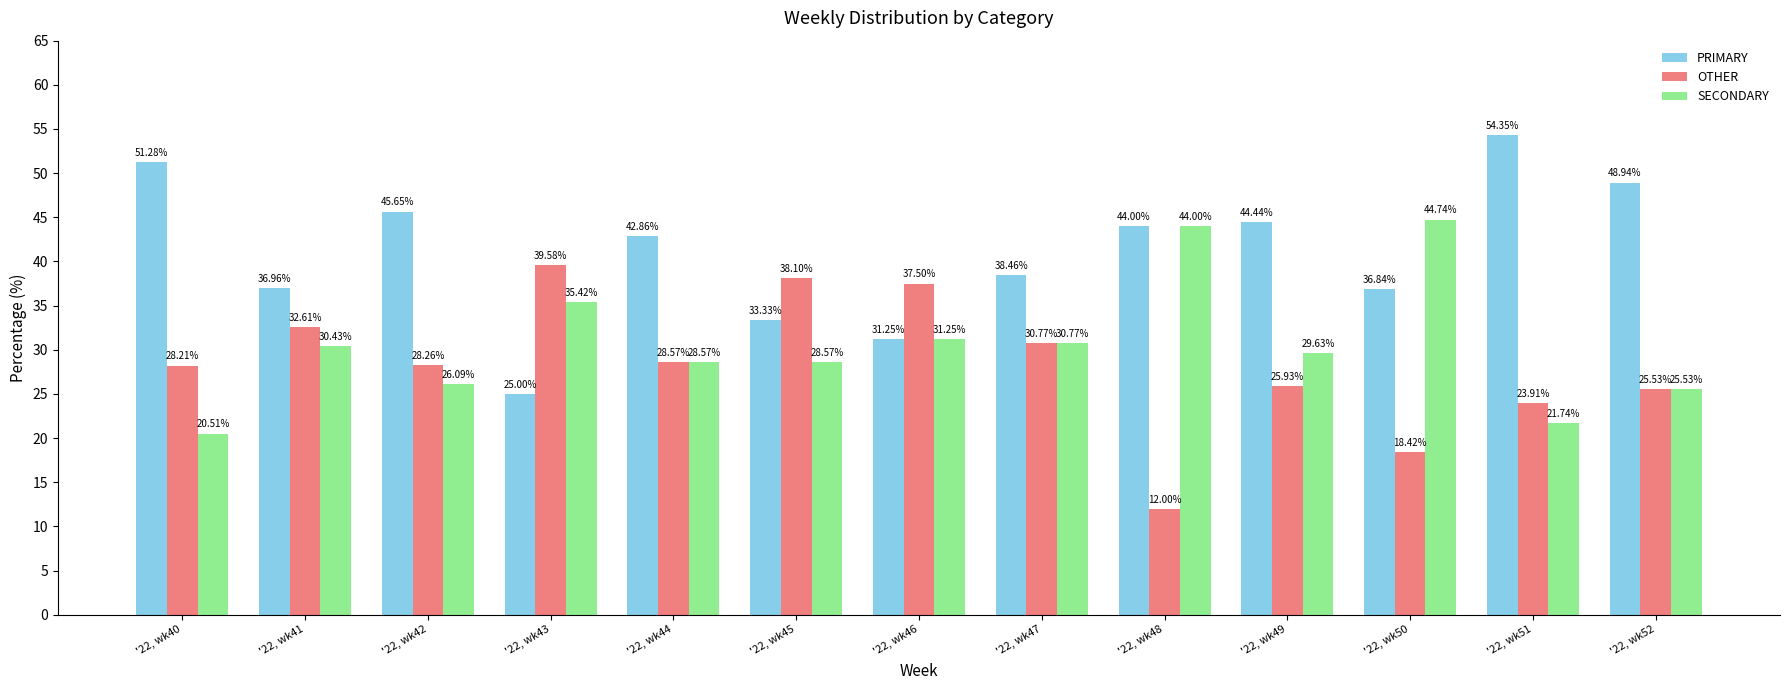

Read the SECONDARY value at '22, wk51.

21.7